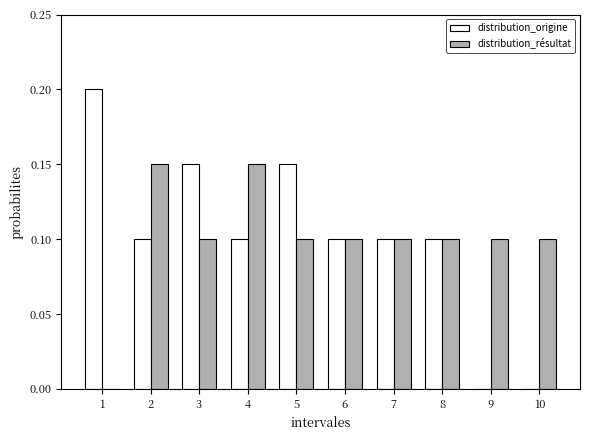

Which series changed the most between 6 and 9?

distribution_origine